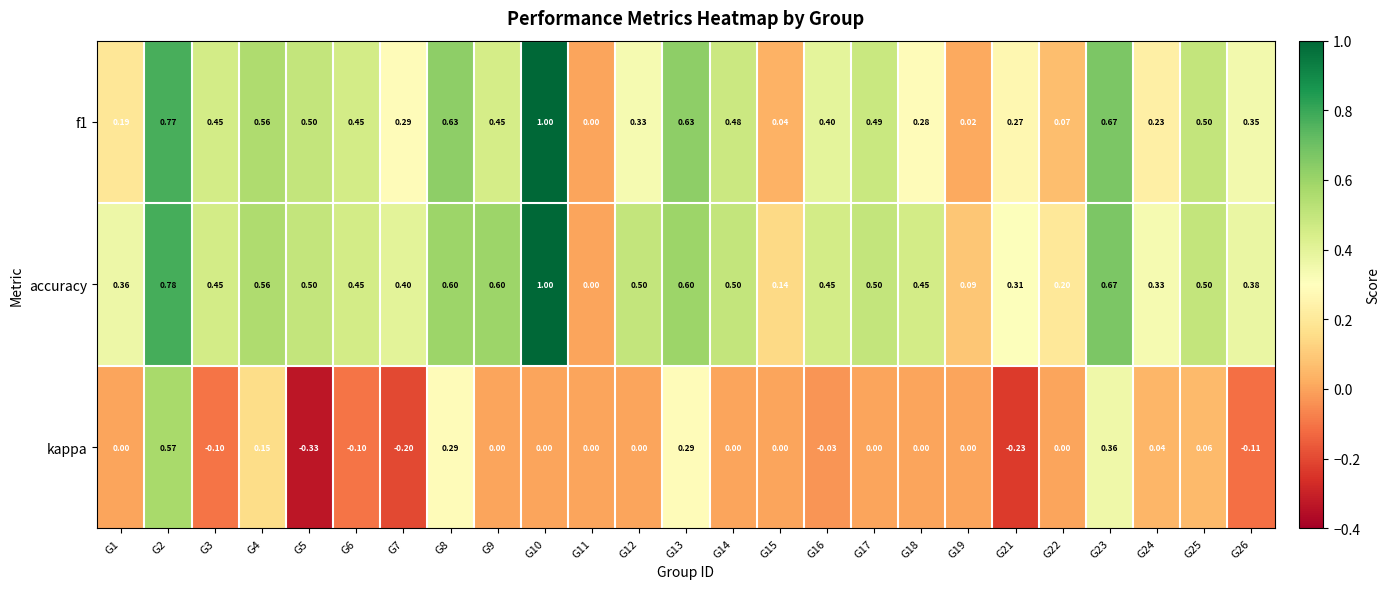

Is the value of kappa at G17 greater than the value of accuracy at G16?

No